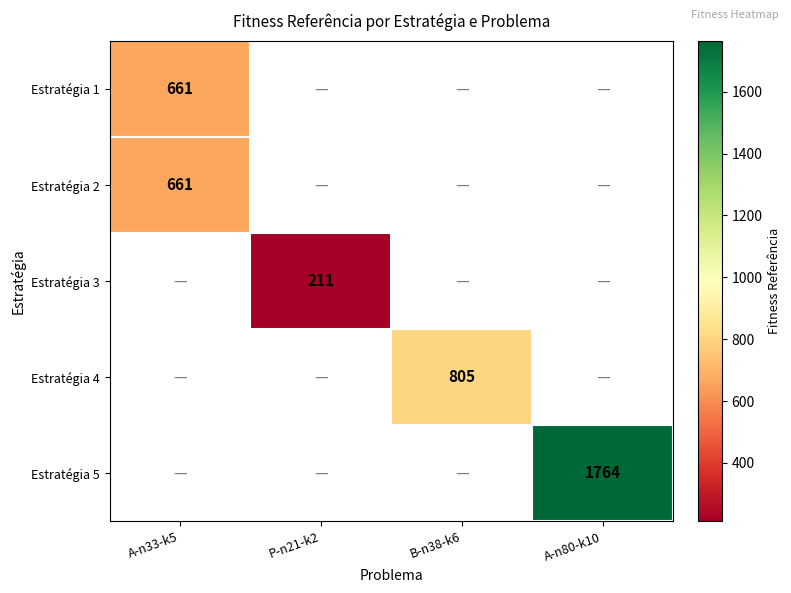

The value of Estratégia 1 at A-n33-k5 is 661. True or false?

True